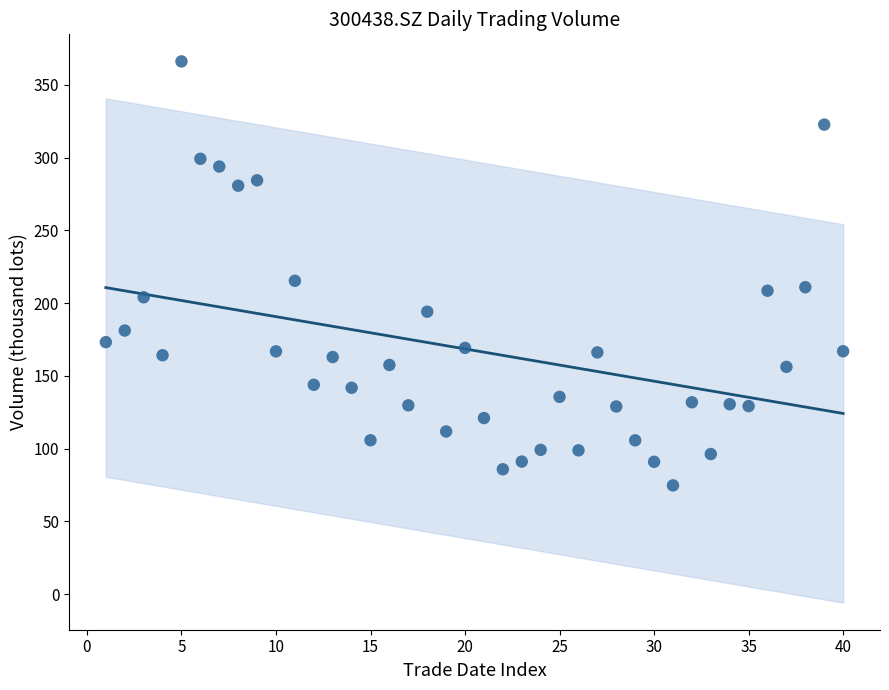

What Y value in the scatter plot is closest to 220?

215.4